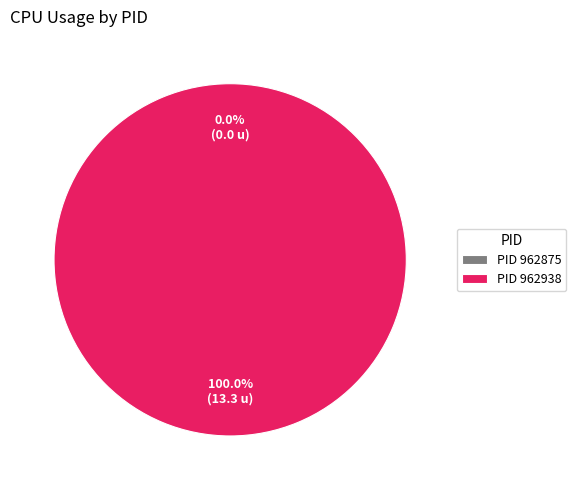

Between 962875 and 962938, which is larger?

962938